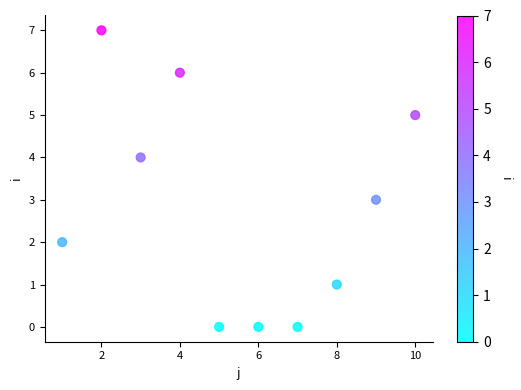

What is the average X value?

6